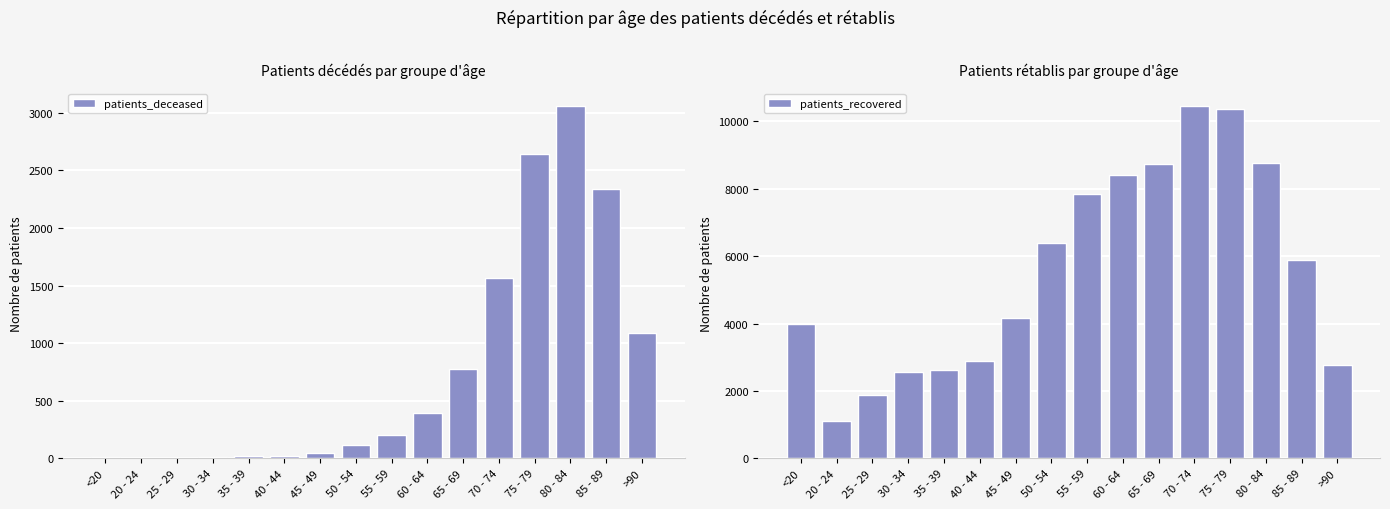

What are all the series names shown in the legend?

patients_deceased, patients_recovered